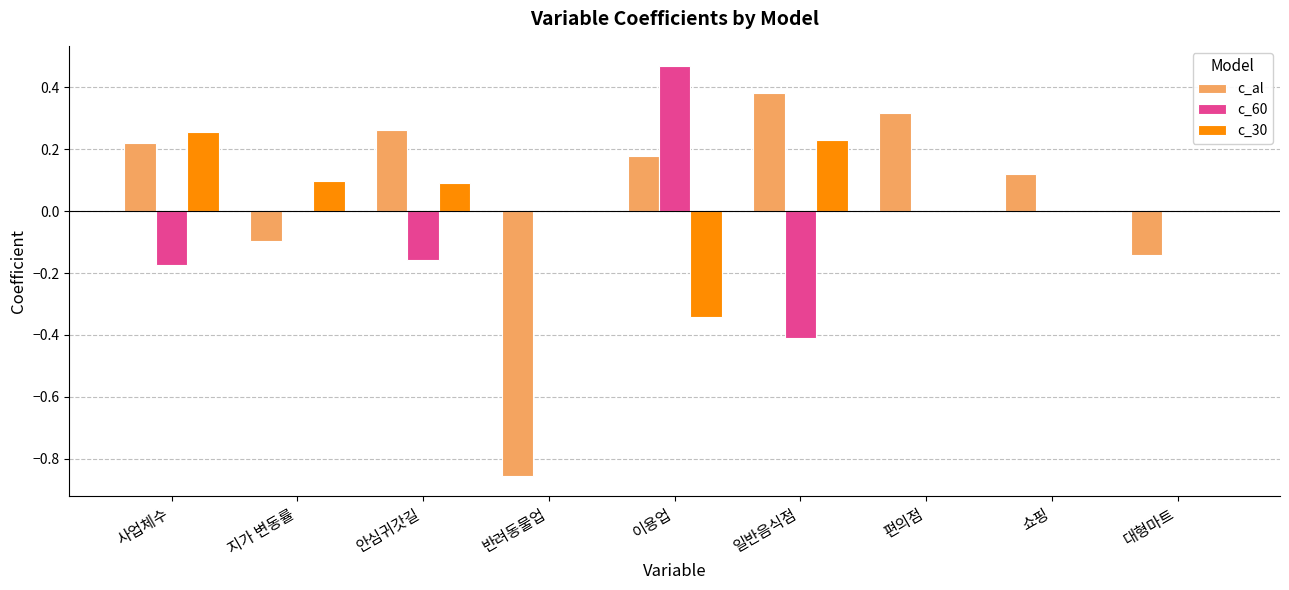

Which category has the highest value across all series?

이용업